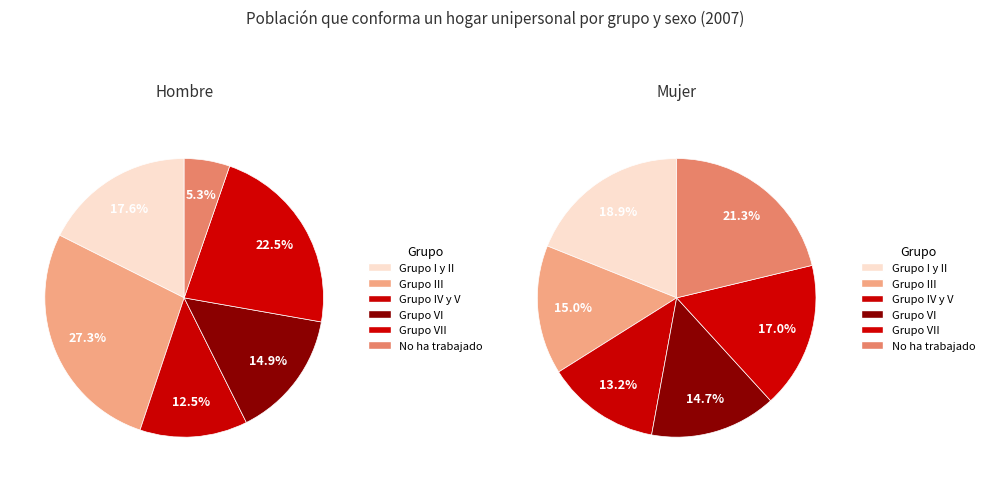

Which series has the widest spread of values?

Hombre